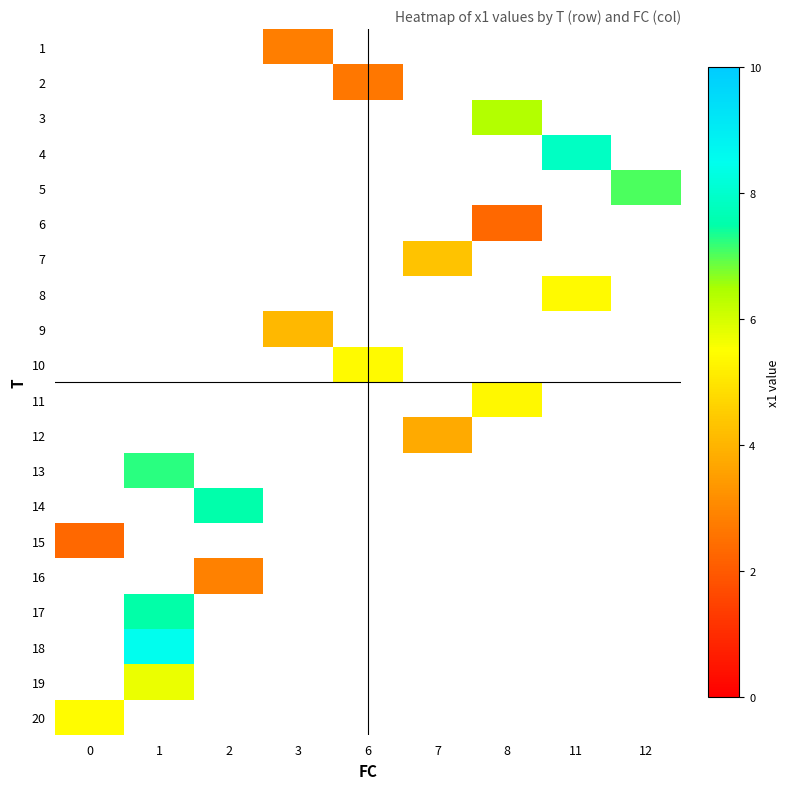

List the labels in order of row_19 value, smallest first.

0, 1, 2, 3, 6, 7, 8, 11, 12